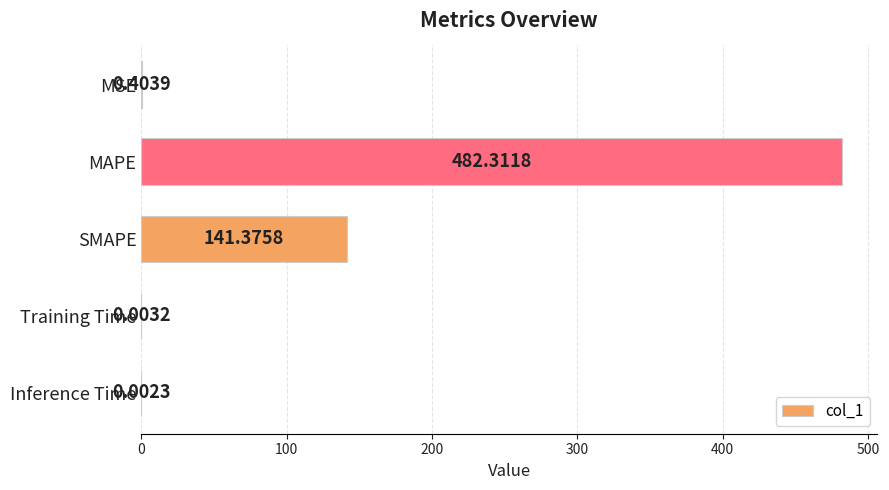

Does the chart contain stacked bars?

No